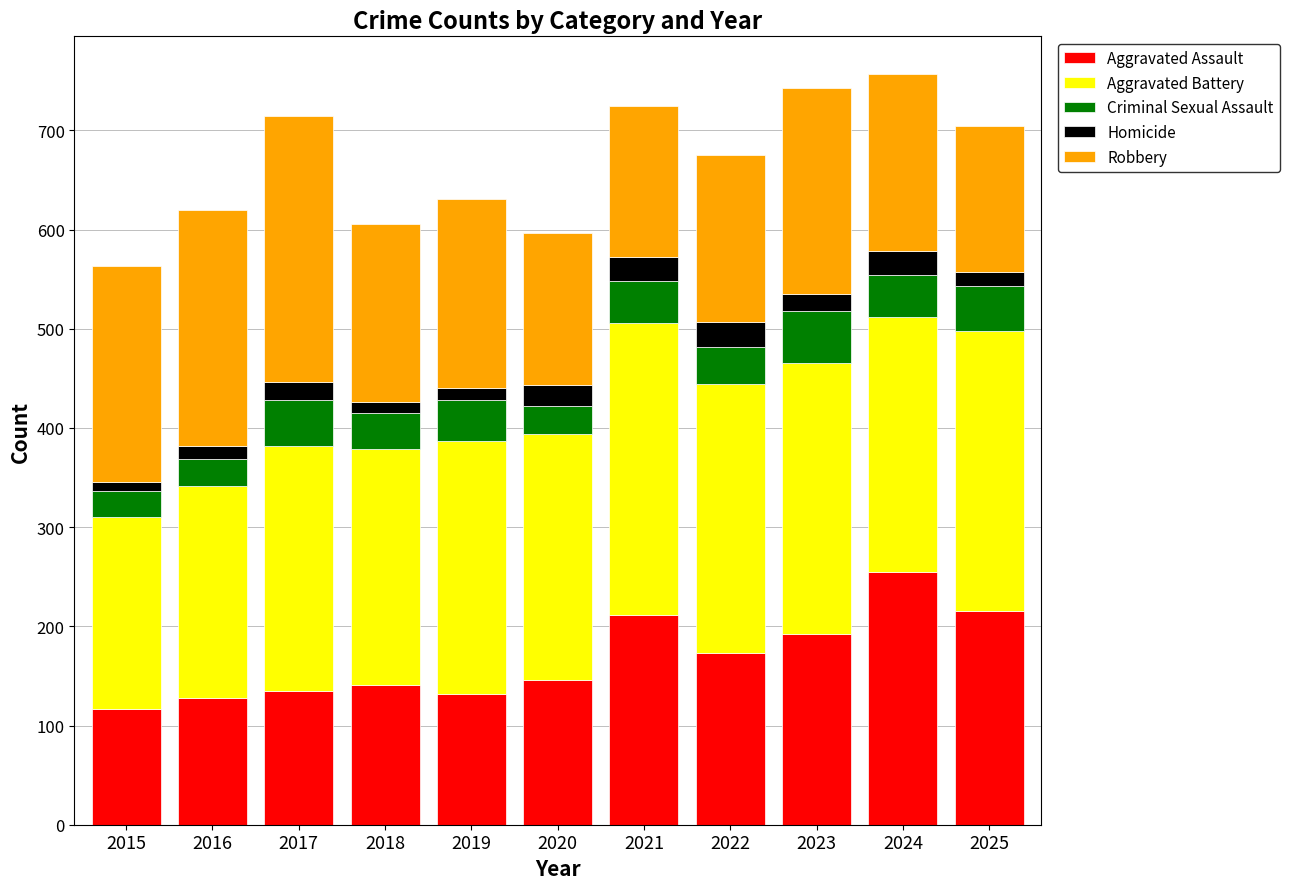

Count the number of categories in the chart.

11